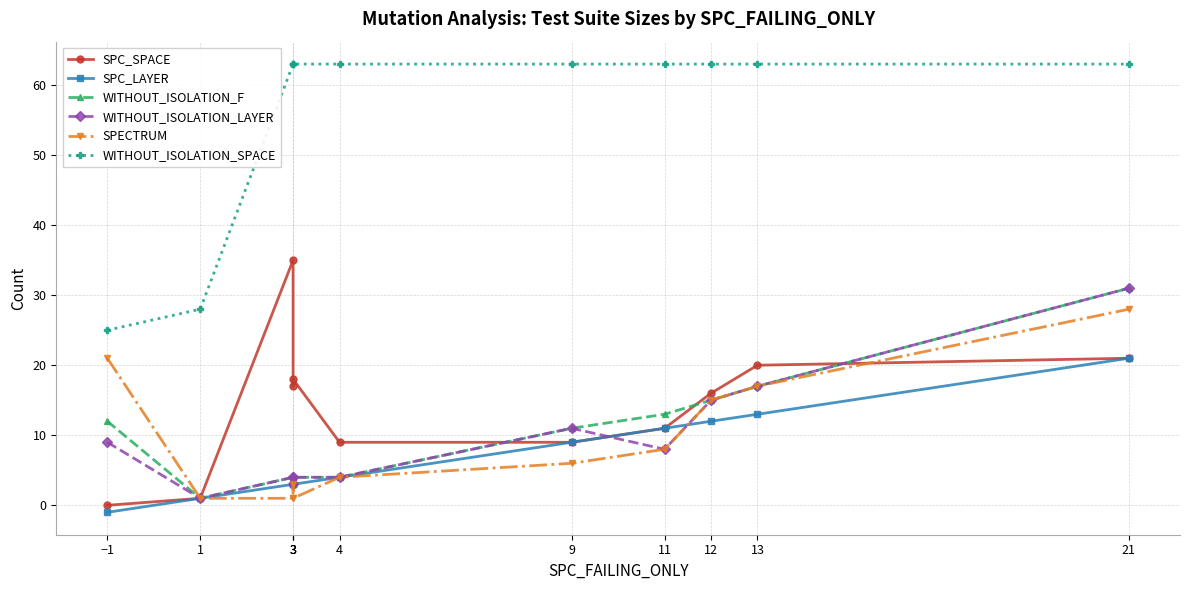

Read the SPC_LAYER value at 1.

1